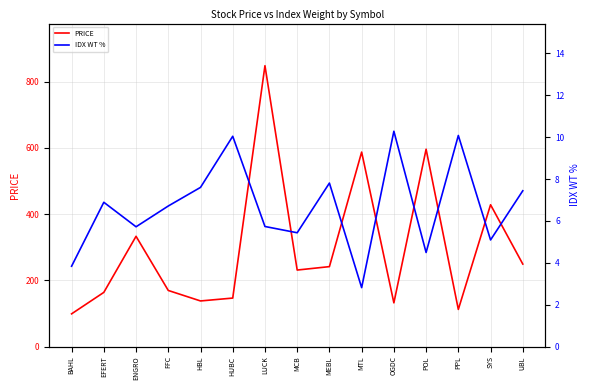

Between OGDC and UBL, which series saw the biggest shift?

PRICE